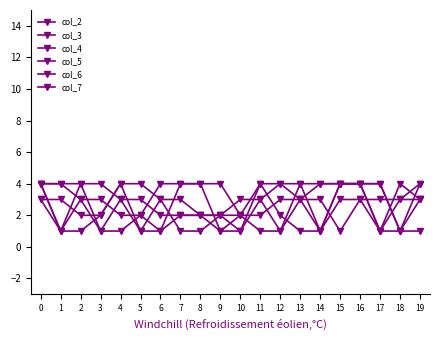

Count the number of data series in this chart.

6